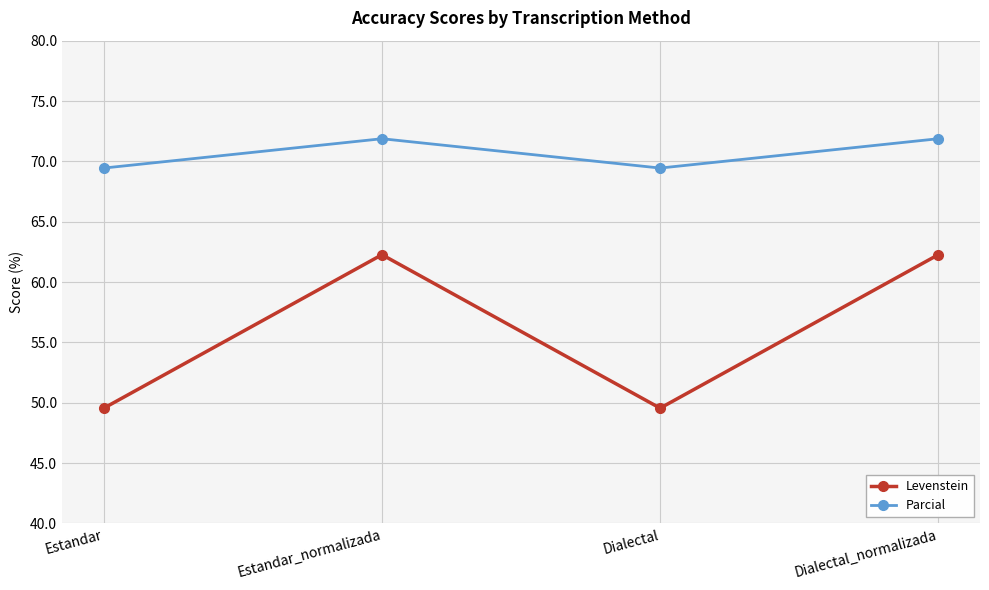

What is the total value across all series at Dialectal_normalizada?

134.1